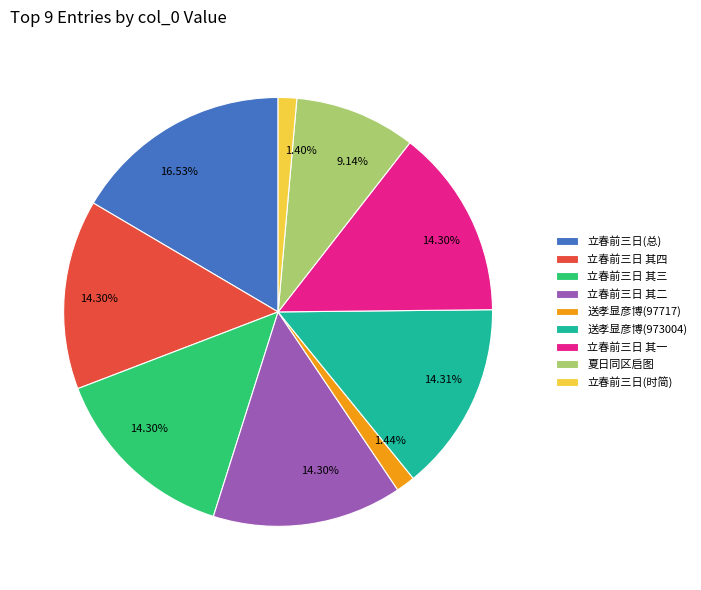

Which slice is the largest?

立春前三日(总)